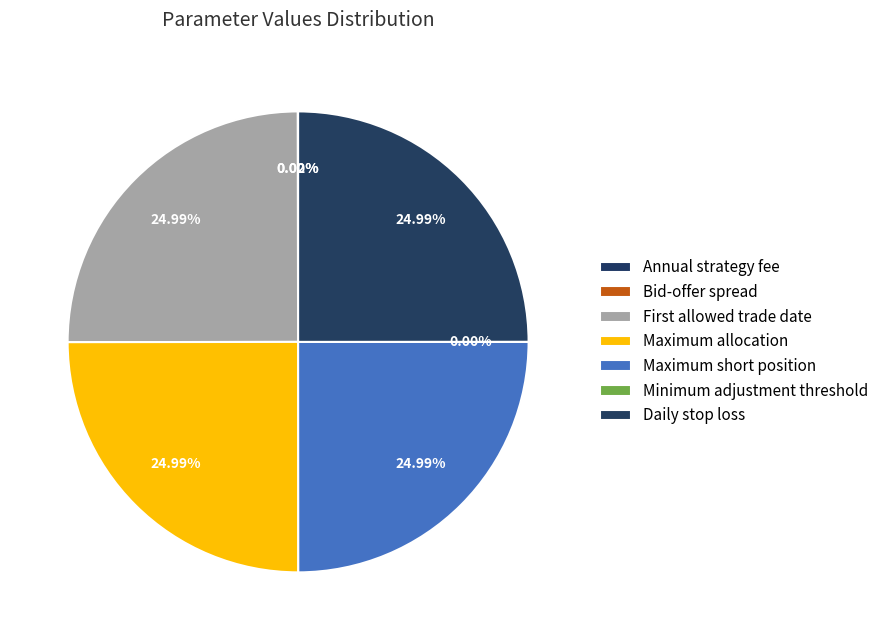

Is there any slice that represents more than half of the pie?

No